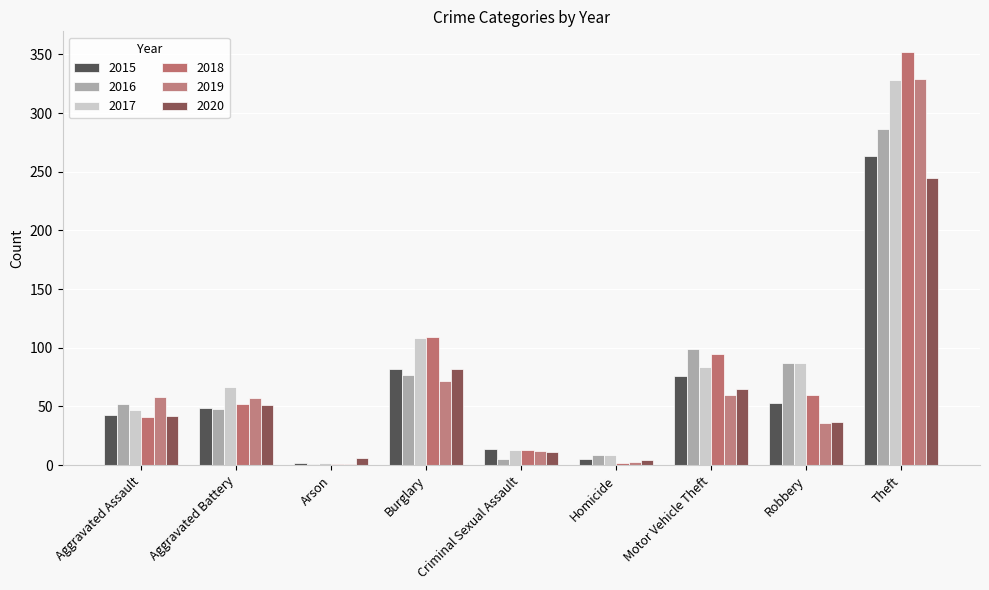

Which has a higher value, Aggravated Assault or Homicide?

Aggravated Assault